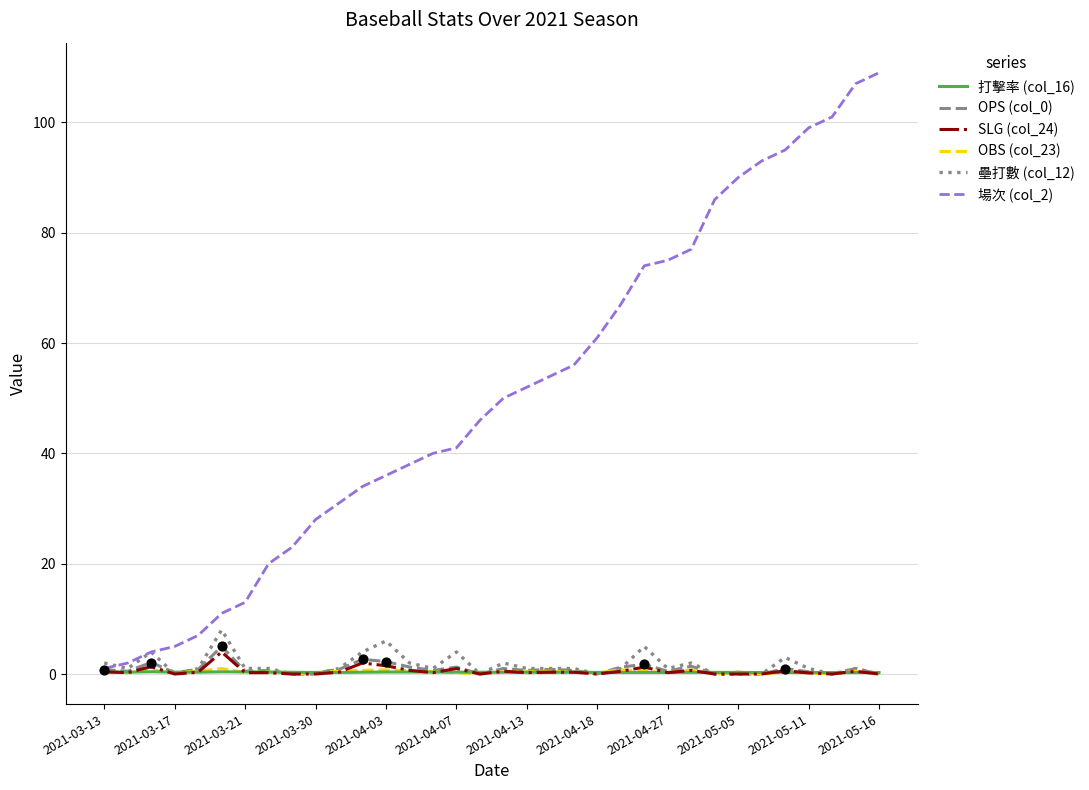

Which series has the largest total across all categories?

場次 (col_2)